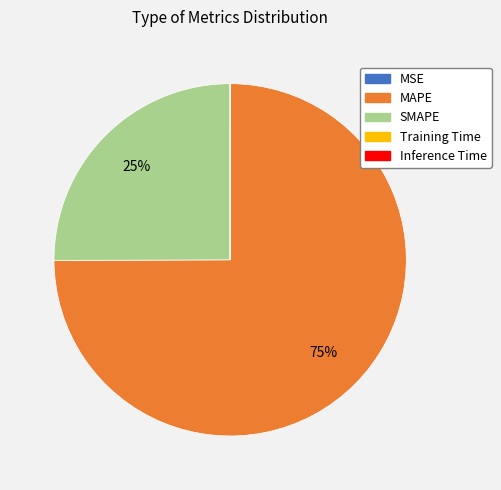

To the nearest percent, what is the difference between the SMAPE and MAPE slice percentages?

50%